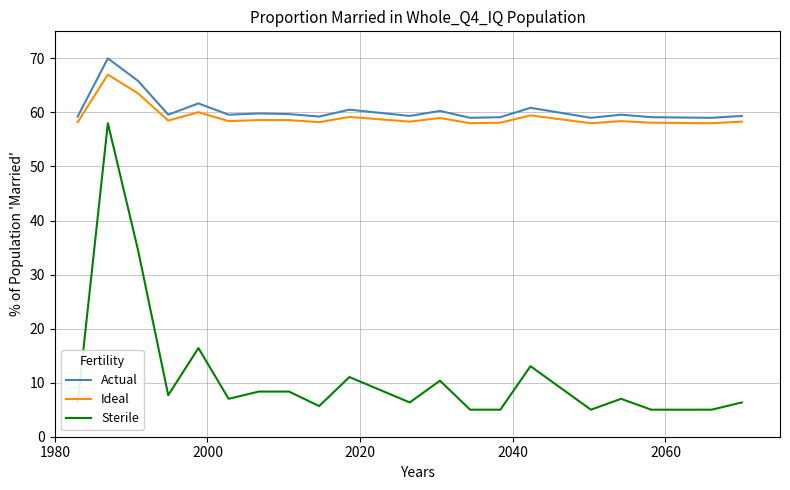

True or false: Sterile and Actual intersect in this chart.

False